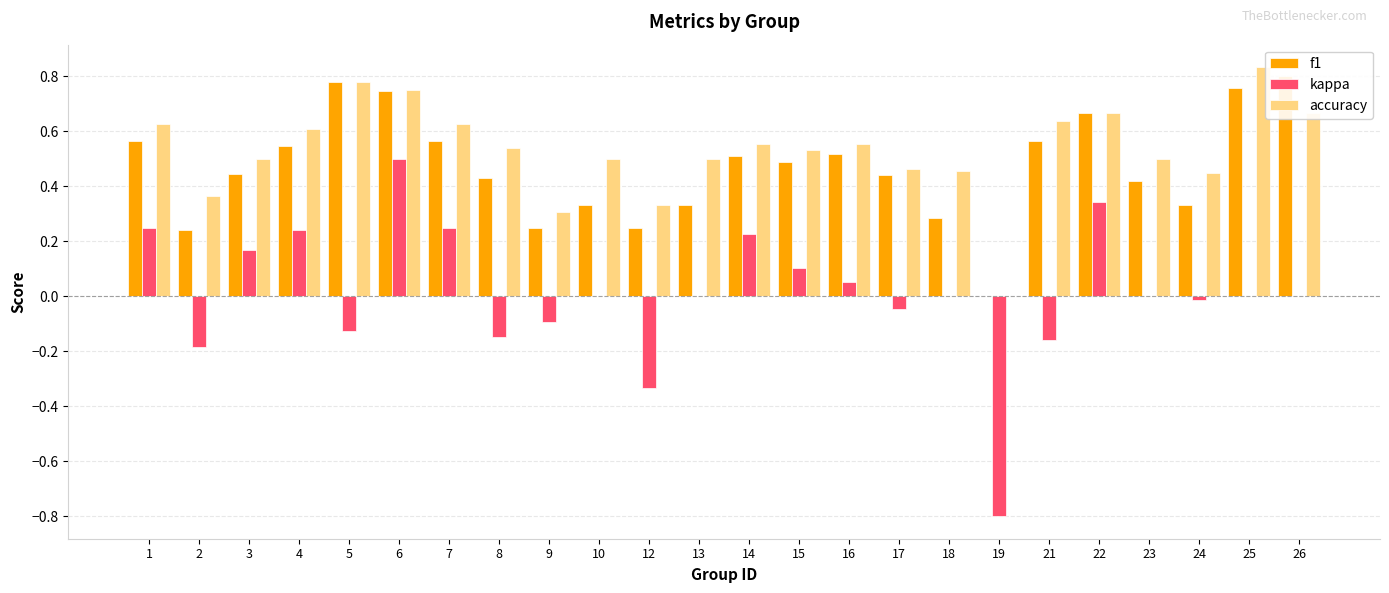

At which label is accuracy closest to 0?

19